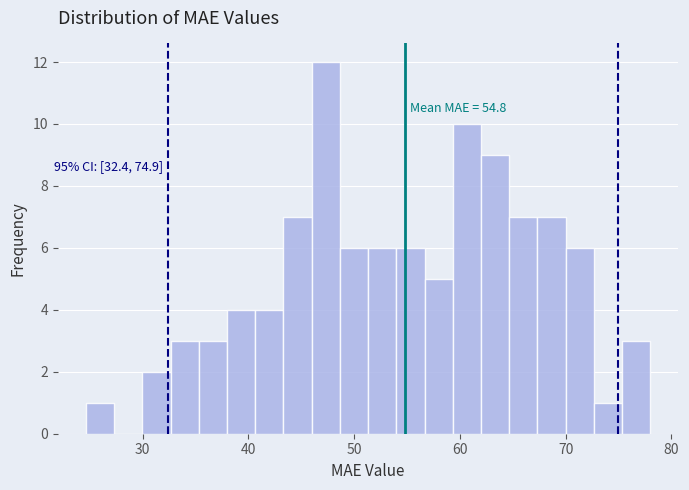

Read against the x-axis, roughly where is the centre of the tallest bar?

47